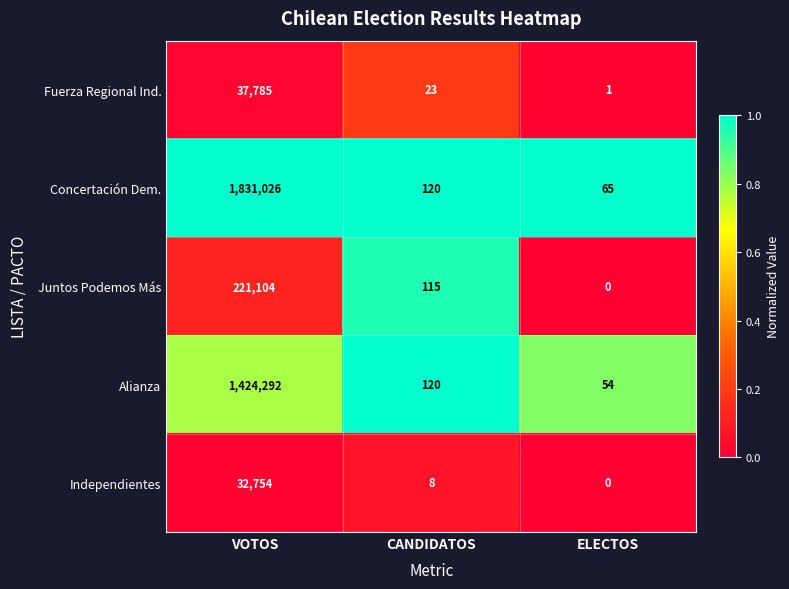

Between VOTOS and ELECTOS, which series saw the biggest shift?

Concertación Dem.